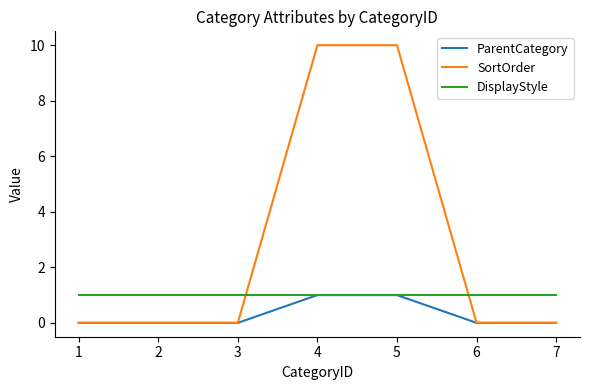

List the series in order of their overall mean, highest first.

SortOrder, DisplayStyle, ParentCategory